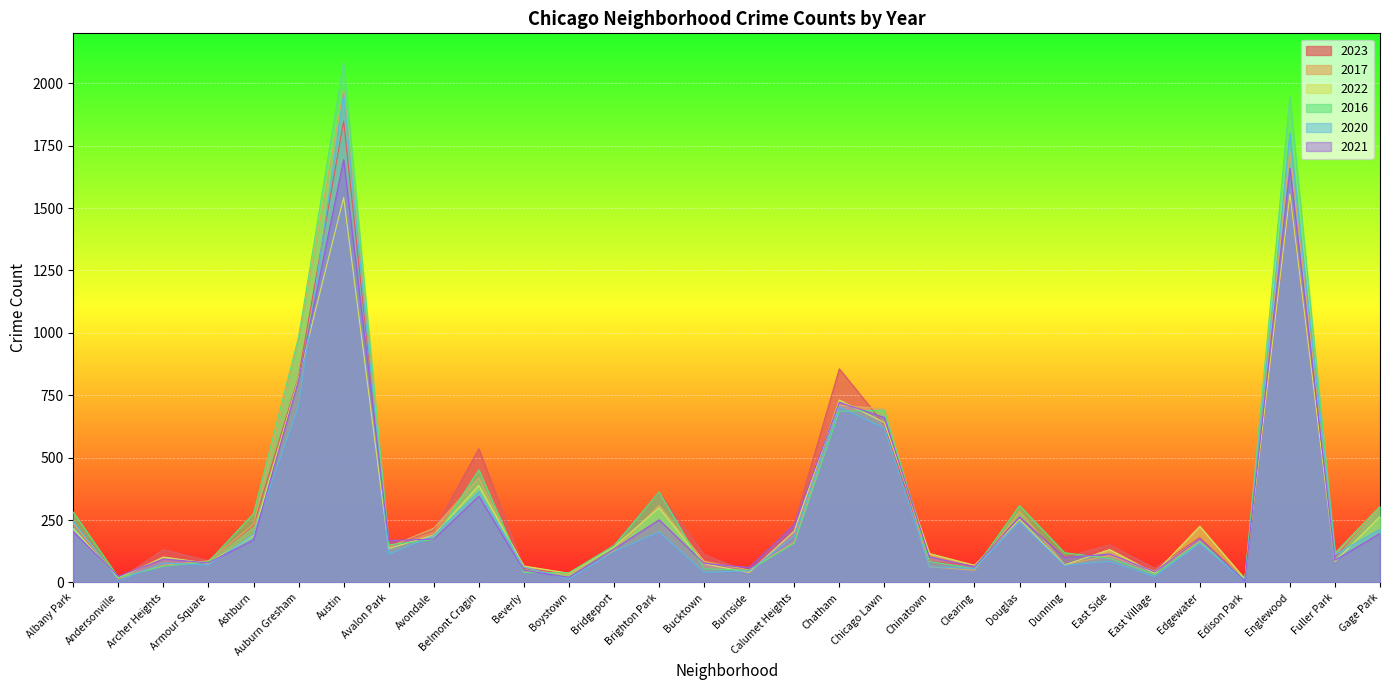

What is the label of the 8th point from the left?

Avalon Park